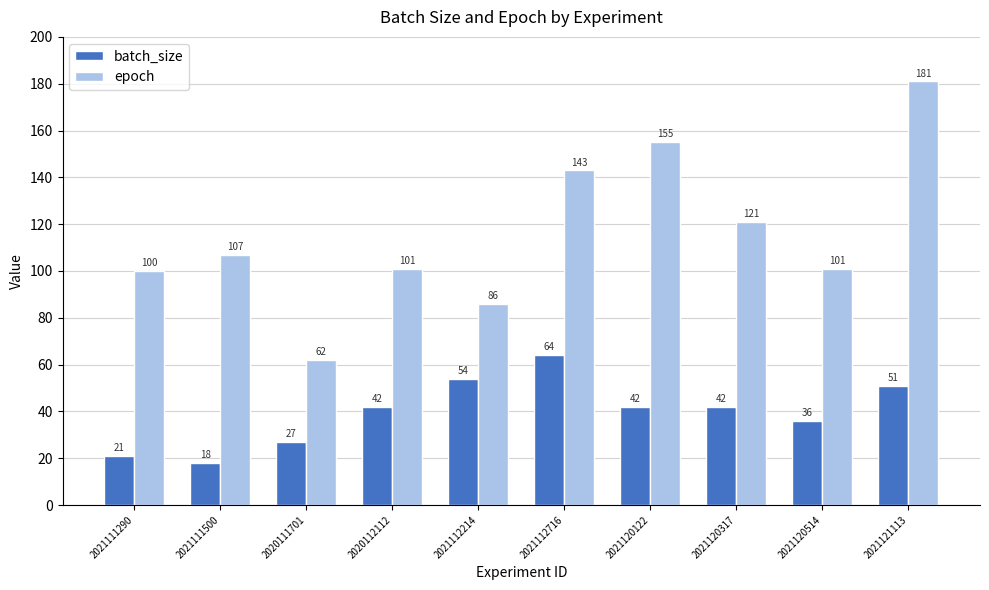

What are all the series names shown in the legend?

batch_size, epoch